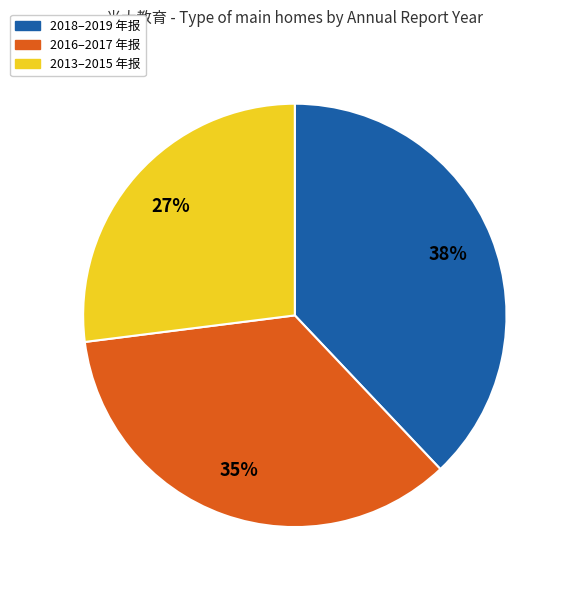

How many slices are in this pie chart?

3